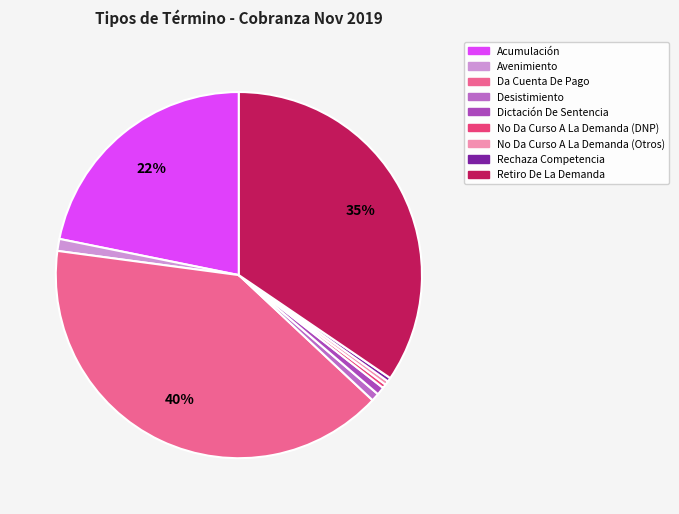

Which category has the biggest portion of the pie?

Da Cuenta De Pago